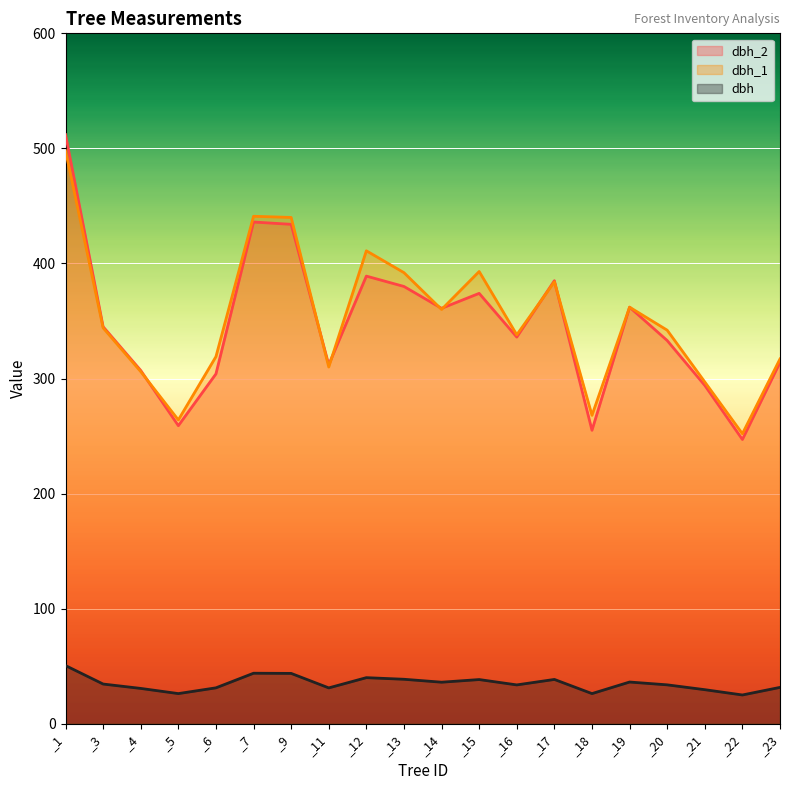

Between _3 and _5, which series saw the biggest shift?

dbh_2